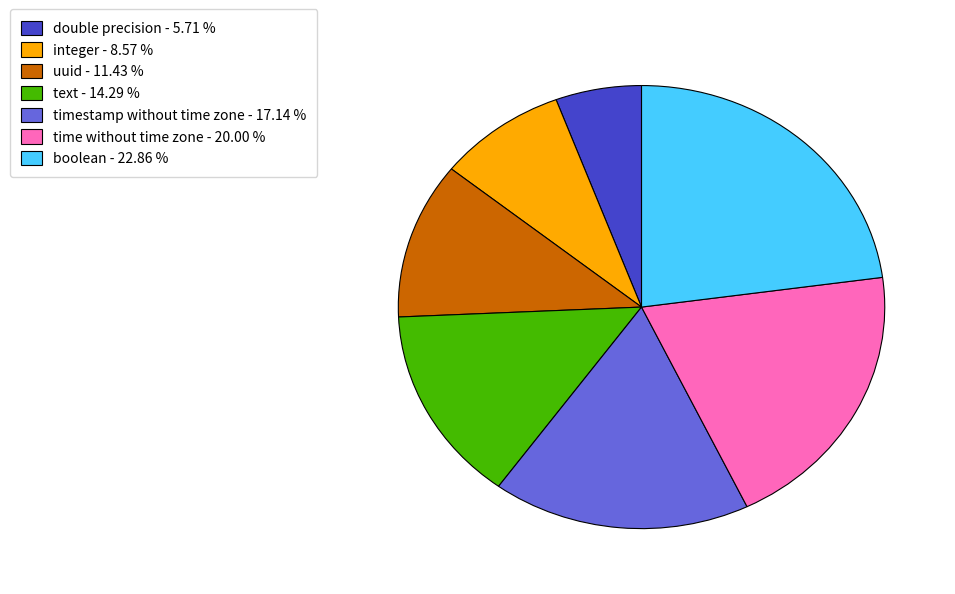

Rank the categories by value from lowest to highest.

double precision, integer, uuid, text, timestamp without time zone, time without time zone, boolean